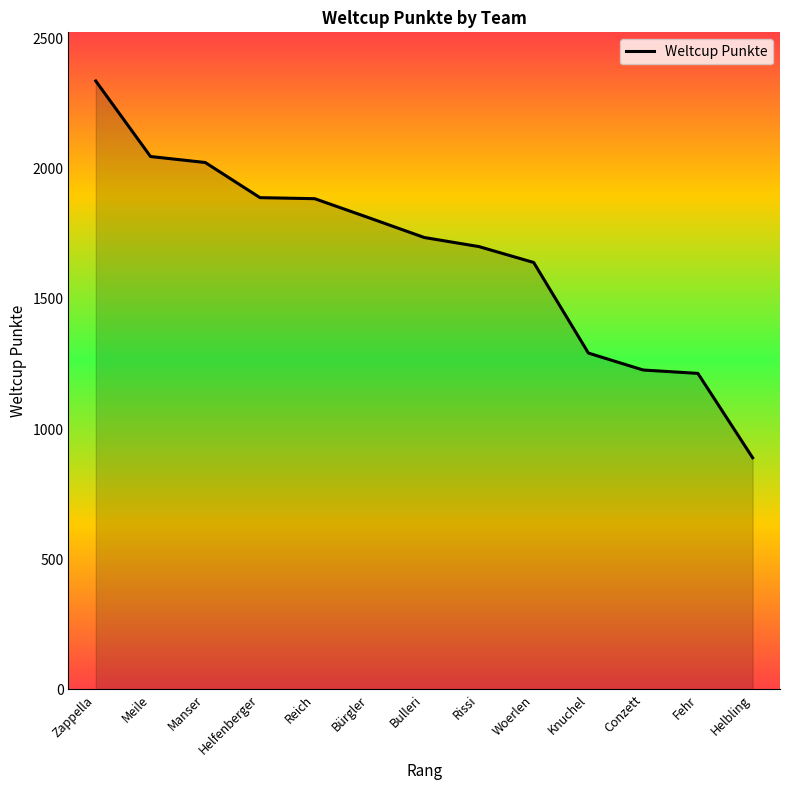

True or false: the data shows 3397 at Zappella.

False